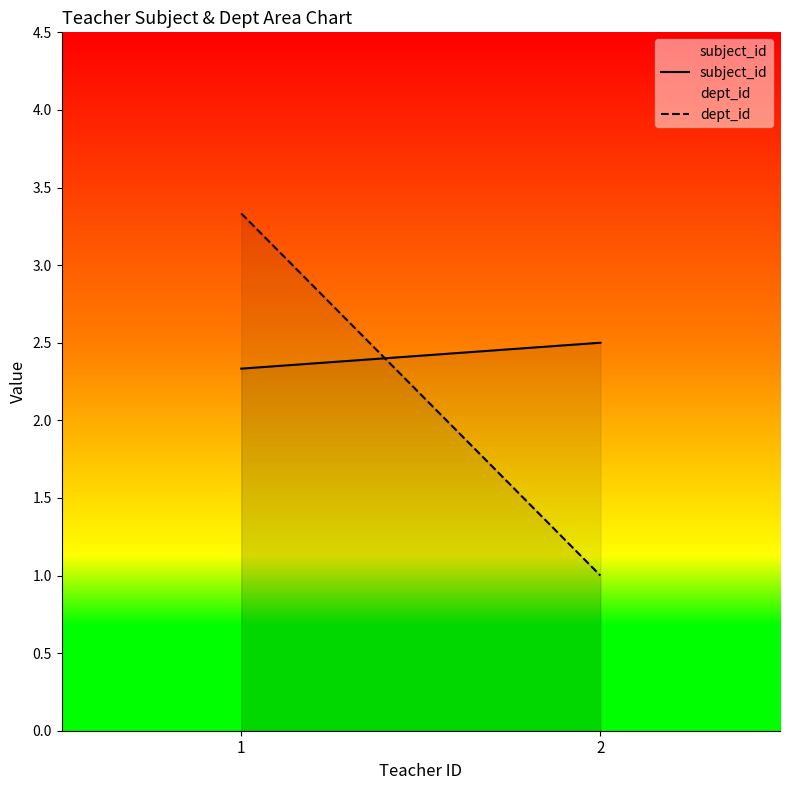

List the labels in order of subject_id value, largest first.

2, 1